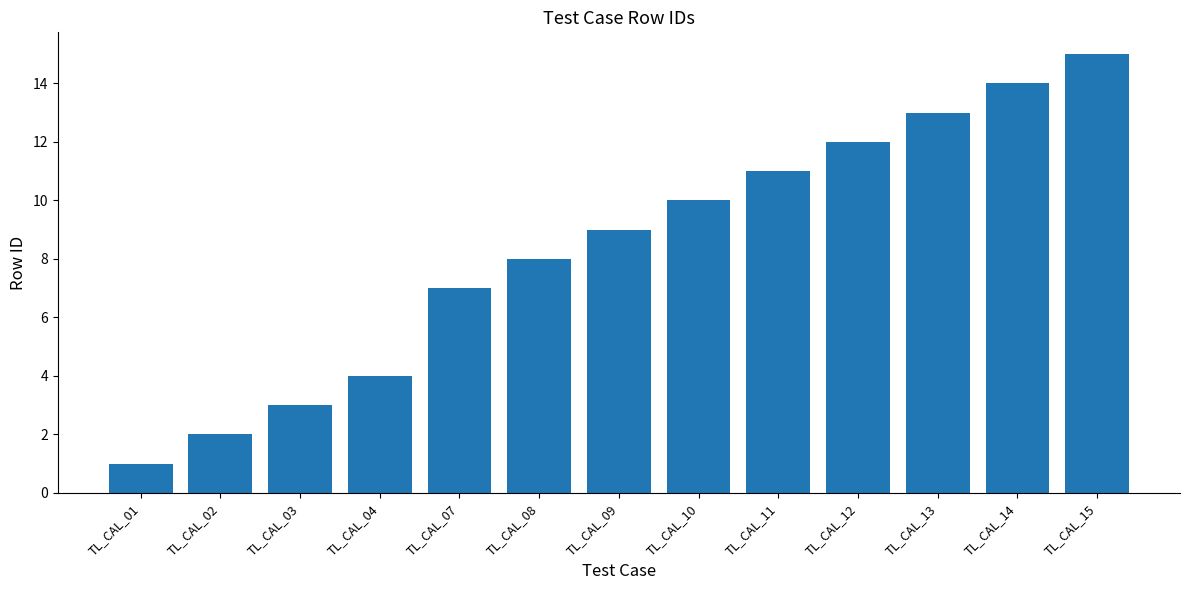

How many data points are less than 9?

6